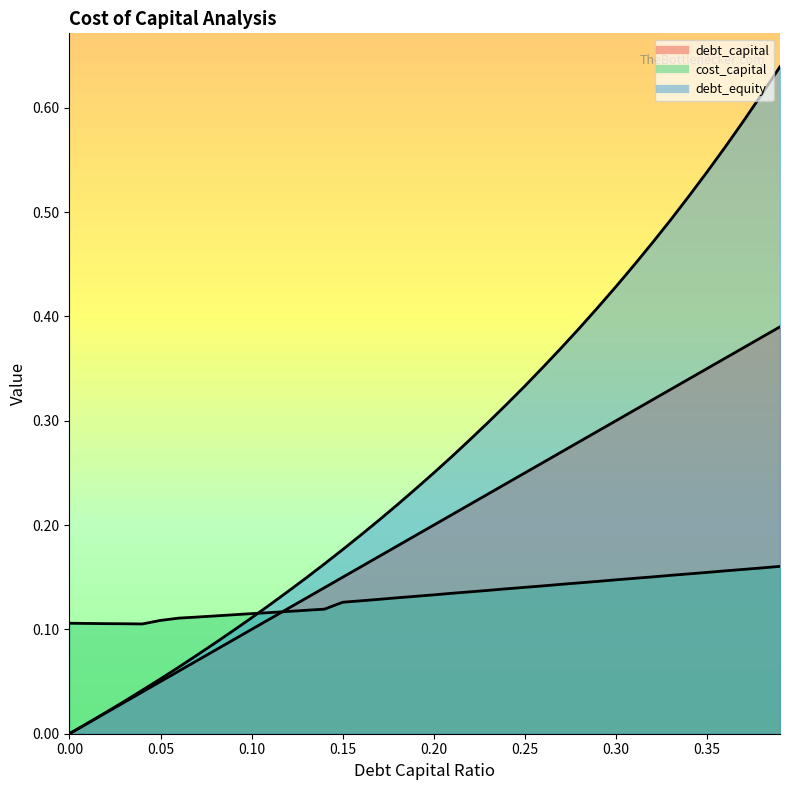

How many series are shown in this chart?

3